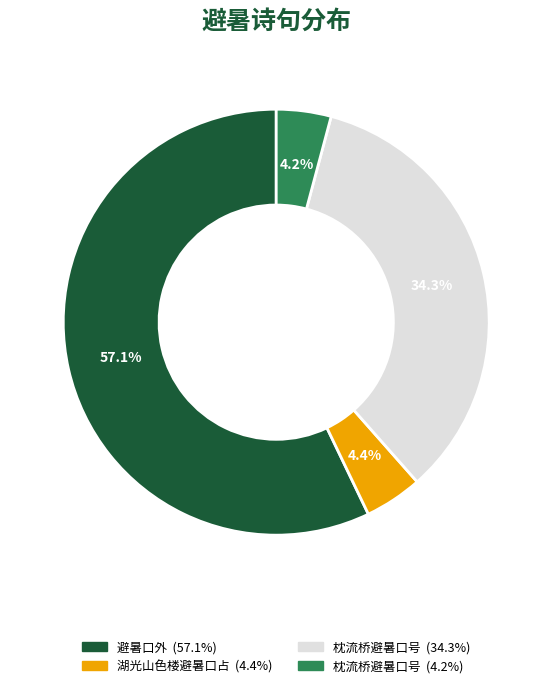

Is there any slice that represents more than half of the pie?

Yes